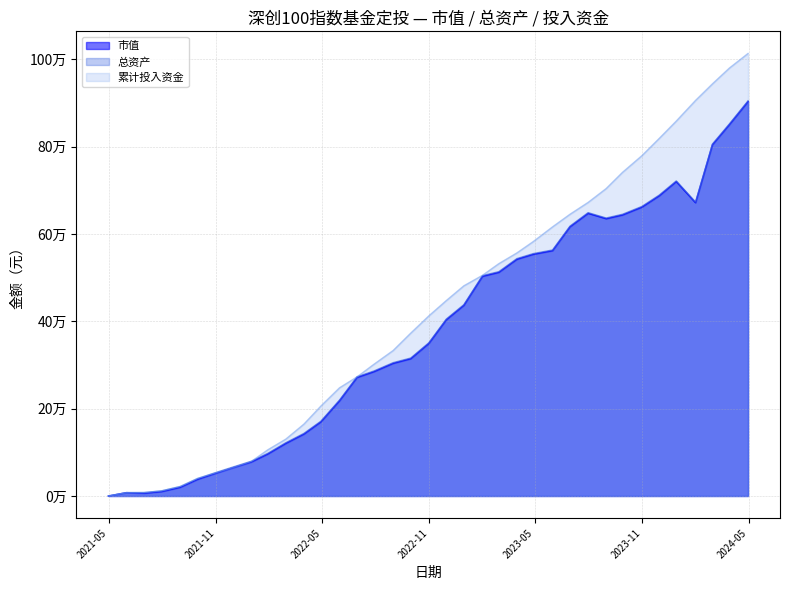

What value does the 总资产 series have at 2022-12-30?

438083.7